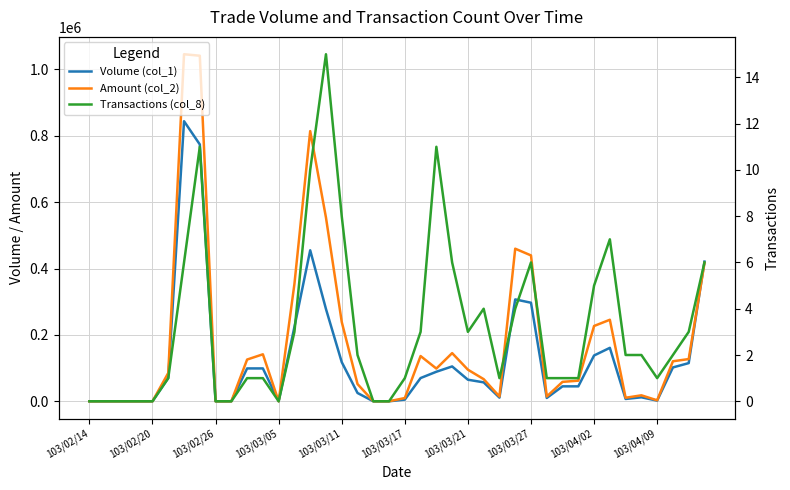

How many intersections are there between Volume (col_1) and Amount (col_2)?

1